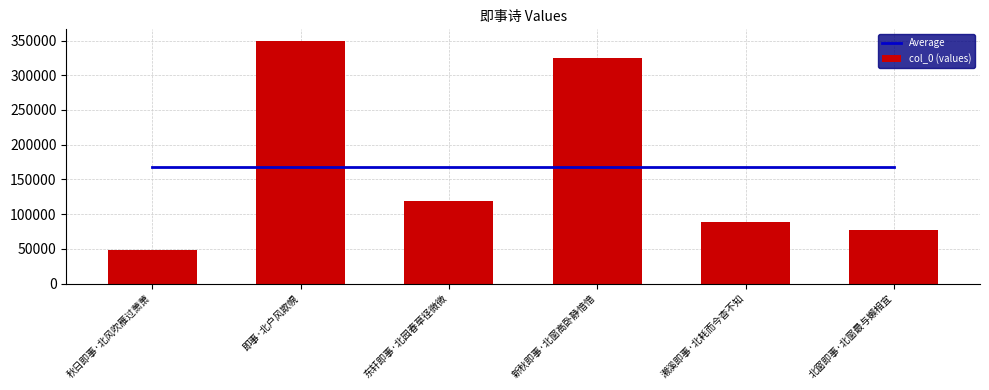

What is the sum of all col_0 (values) values?

1006813